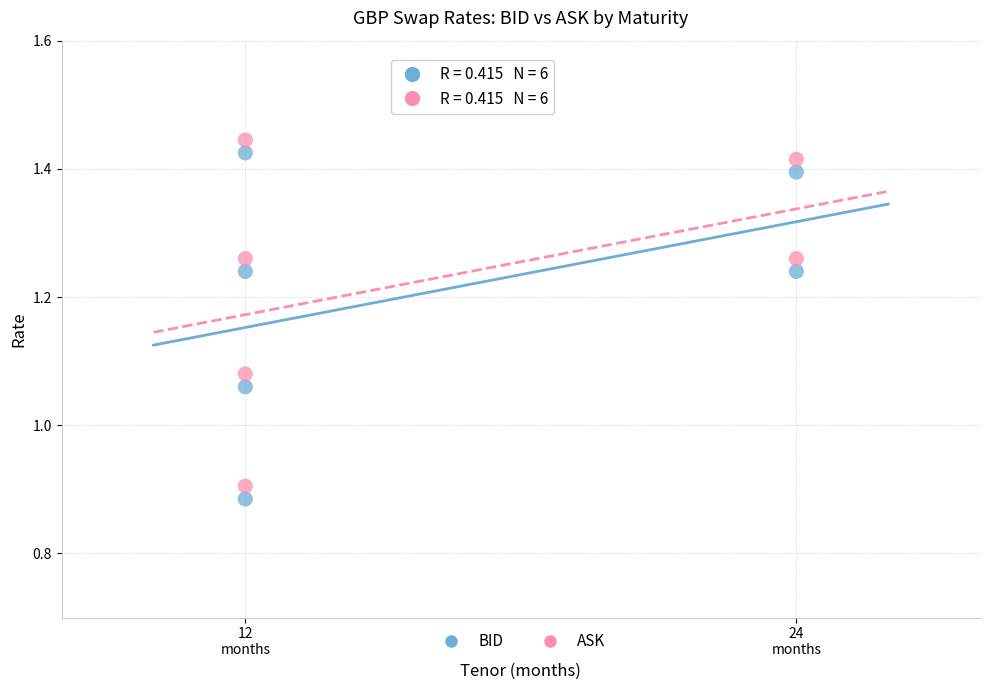

What is the X range (max minus min) for the scatter plot?

12.0